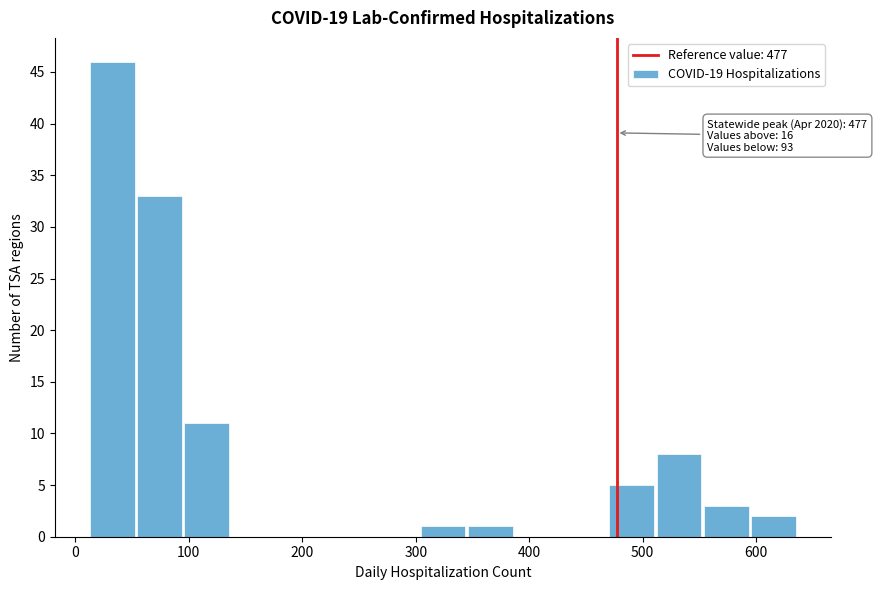

Which range on the x-axis has the tallest bar?

10 to 50